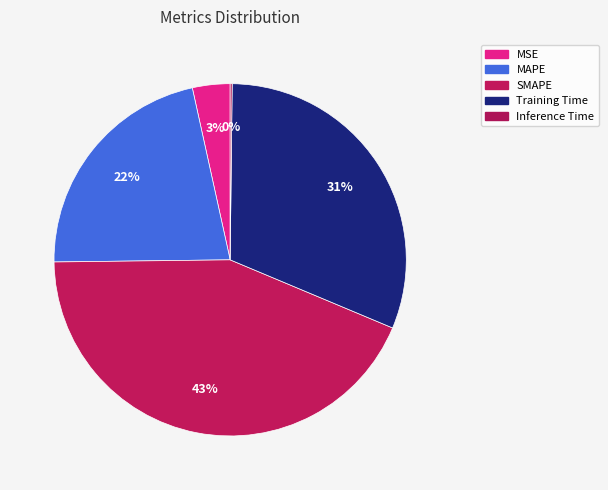

Does MSE account for over 50% of the chart?

No